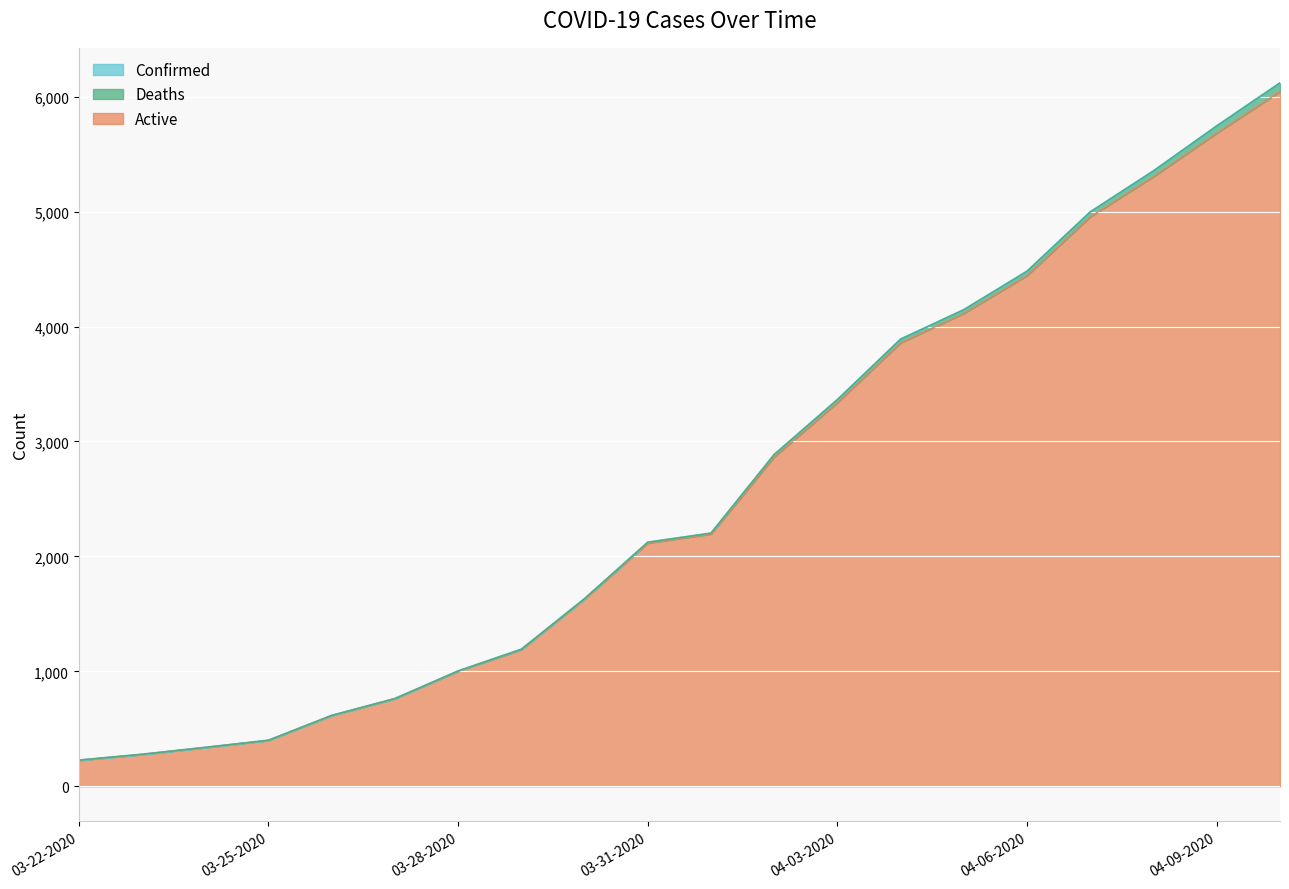

At which label does Confirmed reach its peak?

04-10-2020